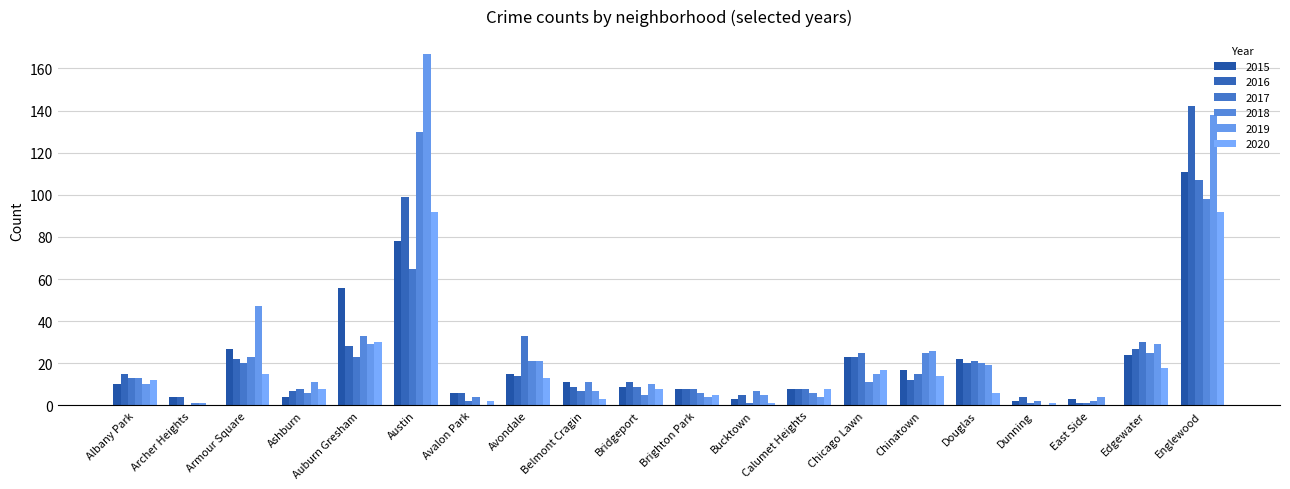

How many distinct data groups are displayed?

6